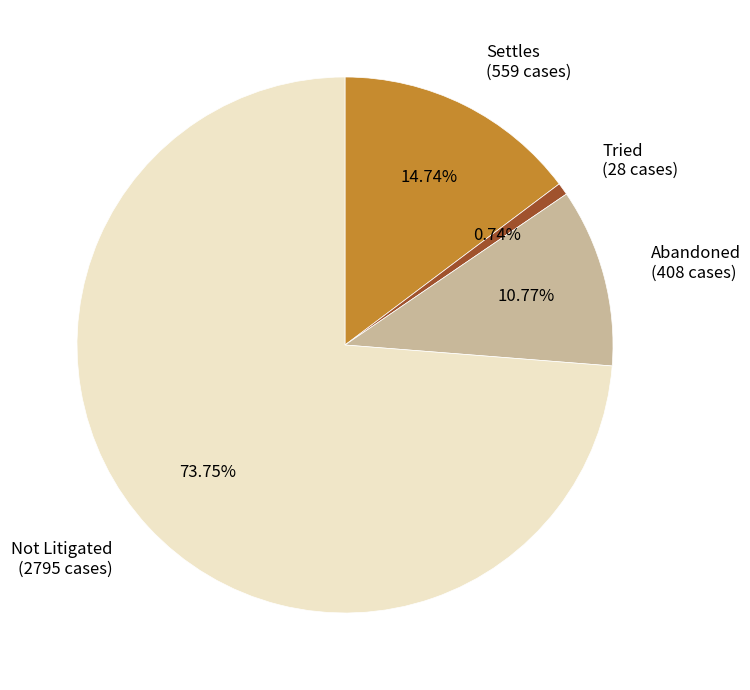

Rank the categories by value from lowest to highest.

Tried, Abandoned, Settles, Not Litigated